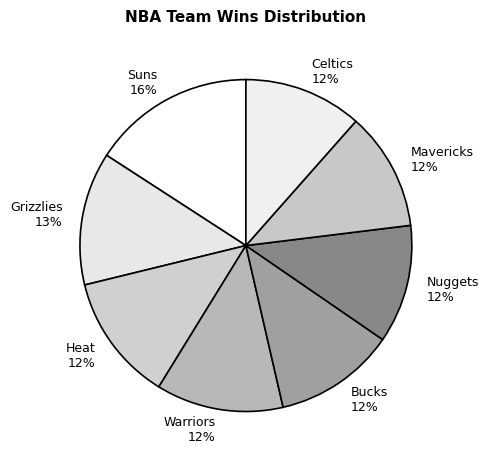

What is the ratio of the value at Mavericks 12% to the value at Grizzlies 13%?

0.9